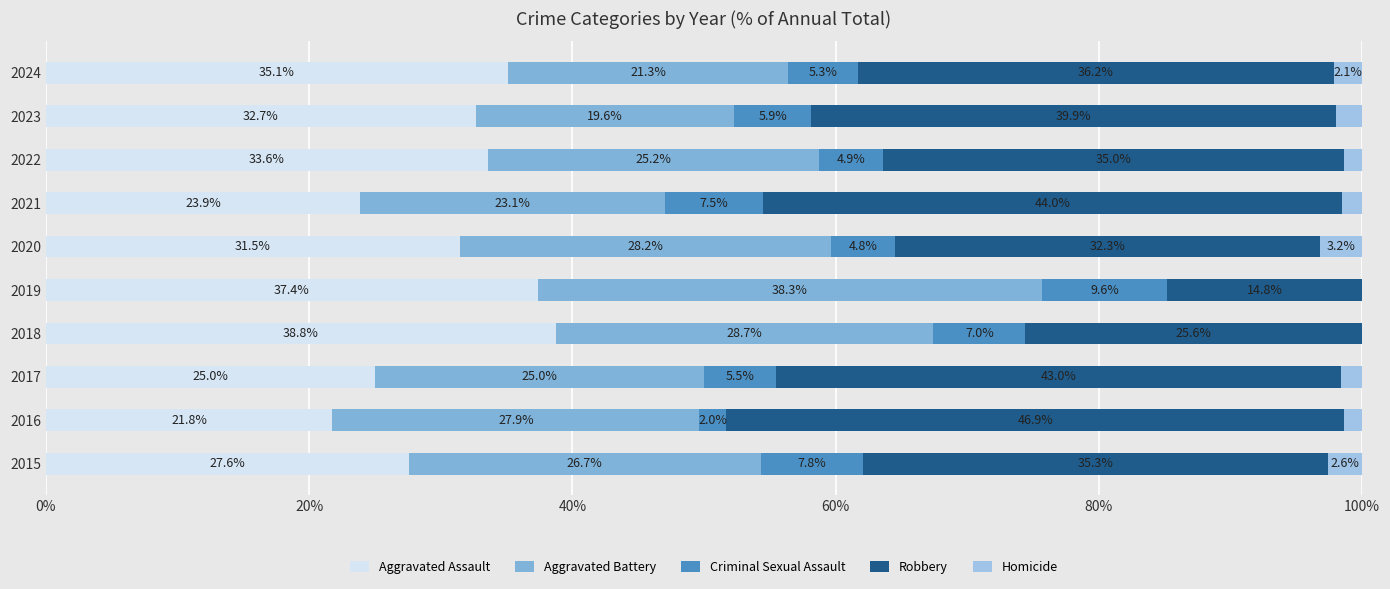

True or false: Aggravated Assault has a value of 56.4 at 2020.

False